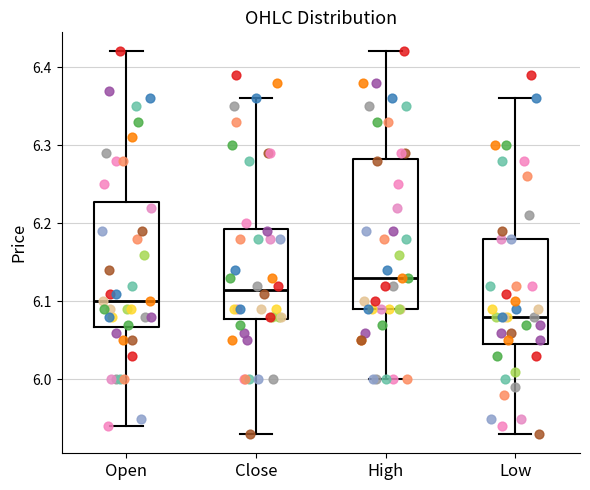

Reading left to right, read every box against the y-axis: the position of its median line, the range the box covers, and the ends of its whiskers. The values are not printed on the chart, so give them approximately, as read against the axis.

Open: median 6.10, box 6.07 to 6.23, whiskers 5.94 to 6.42
Close: median 6.12, box 6.08 to 6.19, whiskers 5.93 to 6.36
High: median 6.13, box 6.09 to 6.28, whiskers 6.00 to 6.42
Low: median 6.08, box 6.05 to 6.18, whiskers 5.93 to 6.36